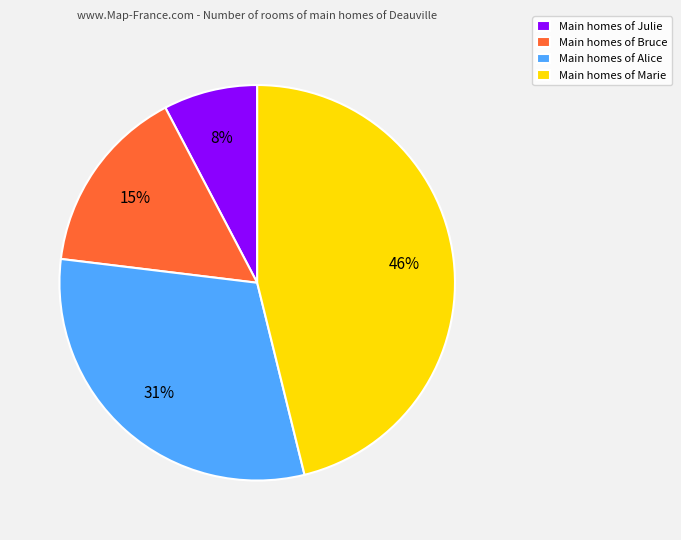

Combined, do Main homes of Julie and Main homes of Alice account for over 50%?

No